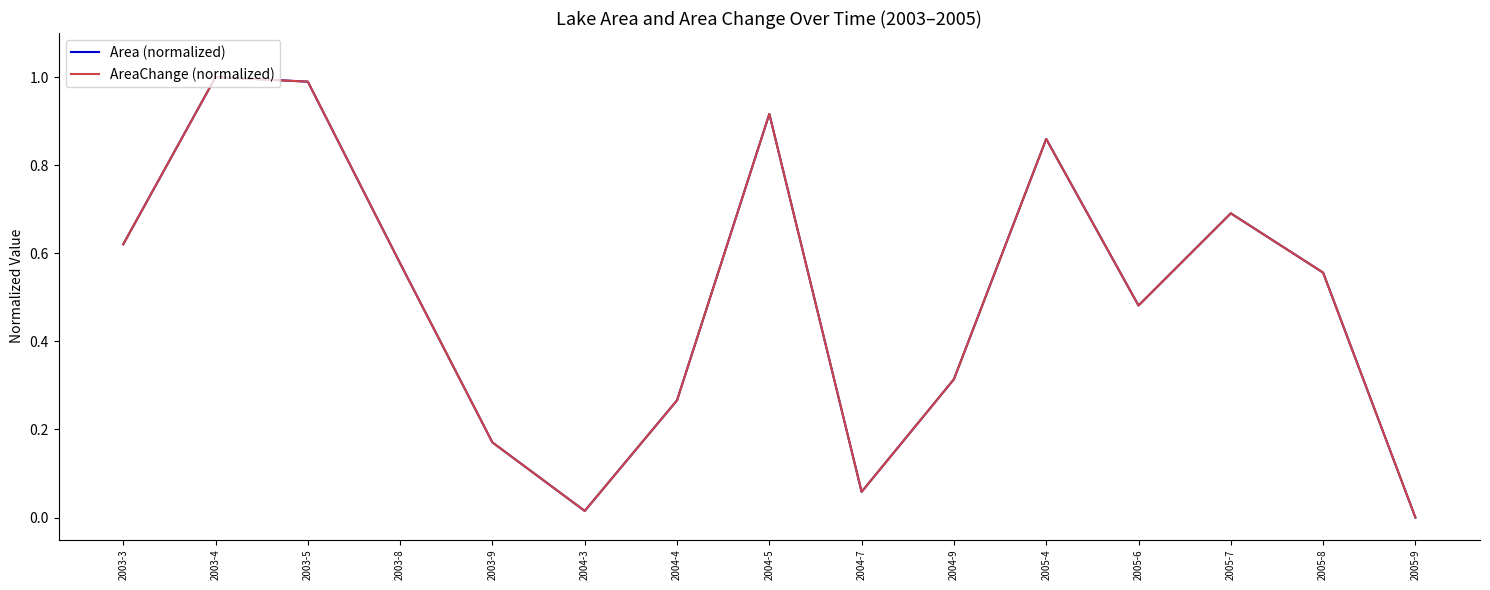

True or false: Area (normalized) has a value of 0.7 at 2005-7.

True